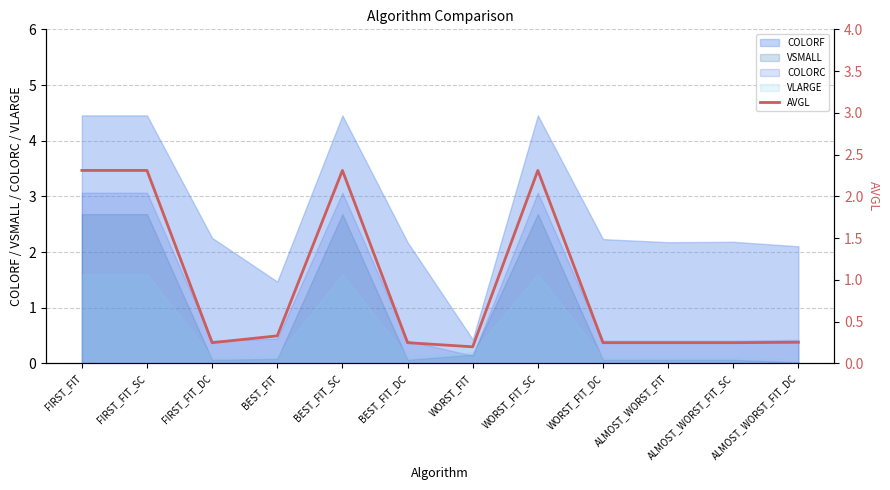

The value at FIRST_FIT_SC is 0.9. True or false?

False